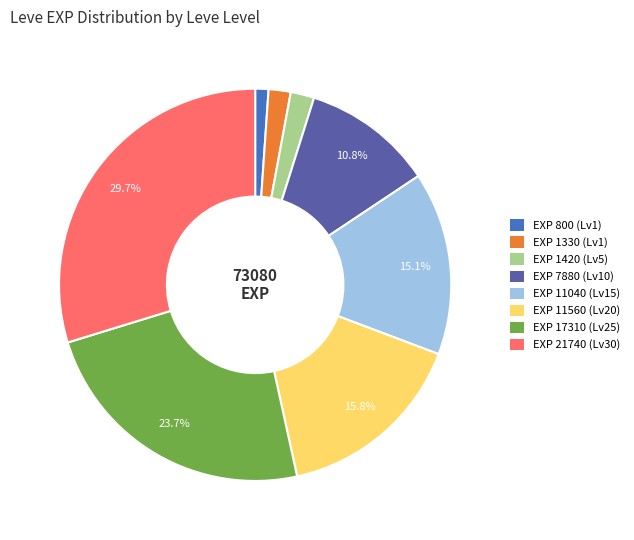

Does any single category account for the majority?

No